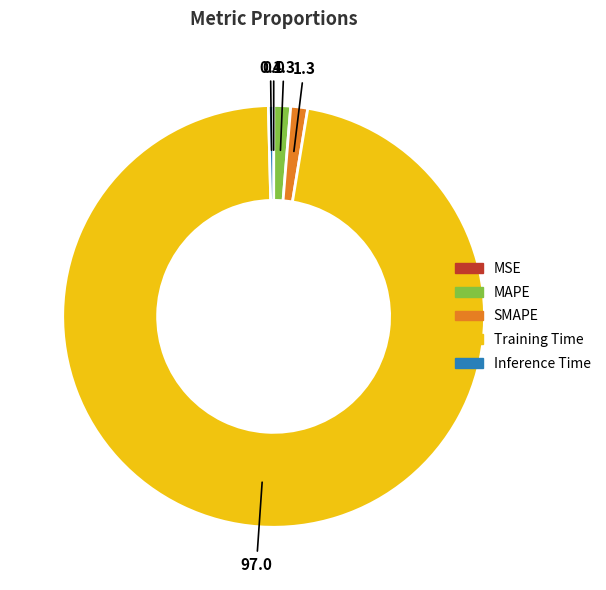

Which category has the biggest portion of the pie?

Training Time